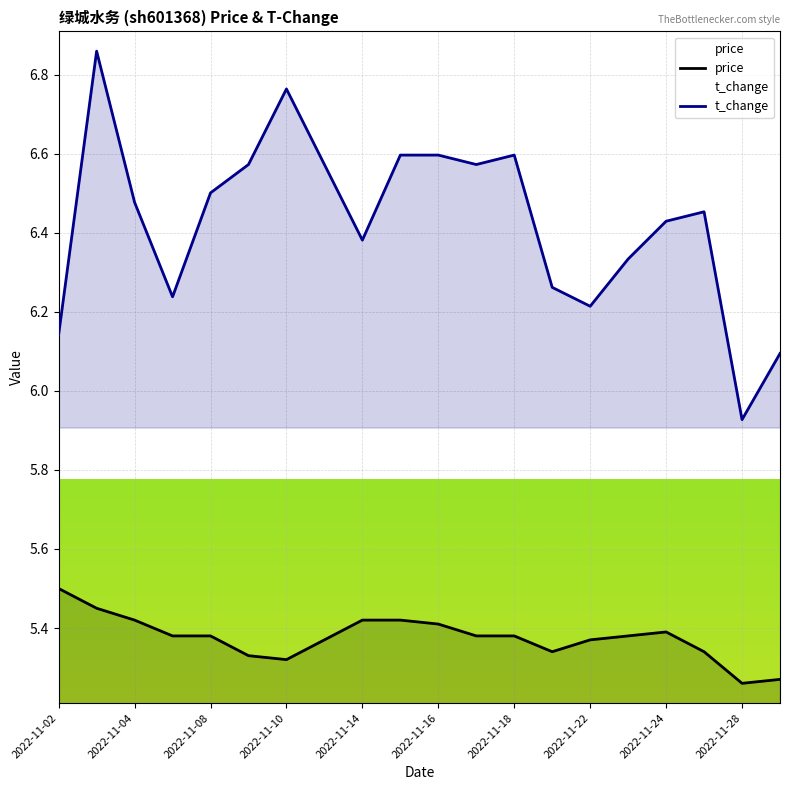

List the series in order of their peak value, lowest first.

price, t_change